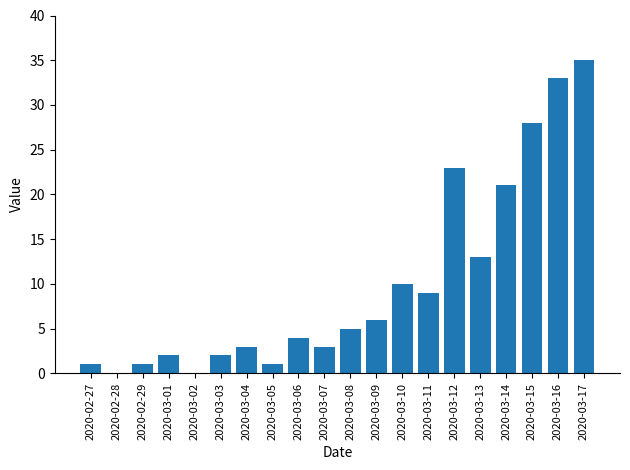

Reading left to right, transcribe all the data shown in this chart.

2020-02-27=1	2020-02-28=0	2020-02-29=1	2020-03-01=2	2020-03-02=0	2020-03-03=2	2020-03-04=3	2020-03-05=1	2020-03-06=4	2020-03-07=3	2020-03-08=5	2020-03-09=6	2020-03-10=10	2020-03-11=9	2020-03-12=23	2020-03-13=13	2020-03-14=21	2020-03-15=28	2020-03-16=33	2020-03-17=35